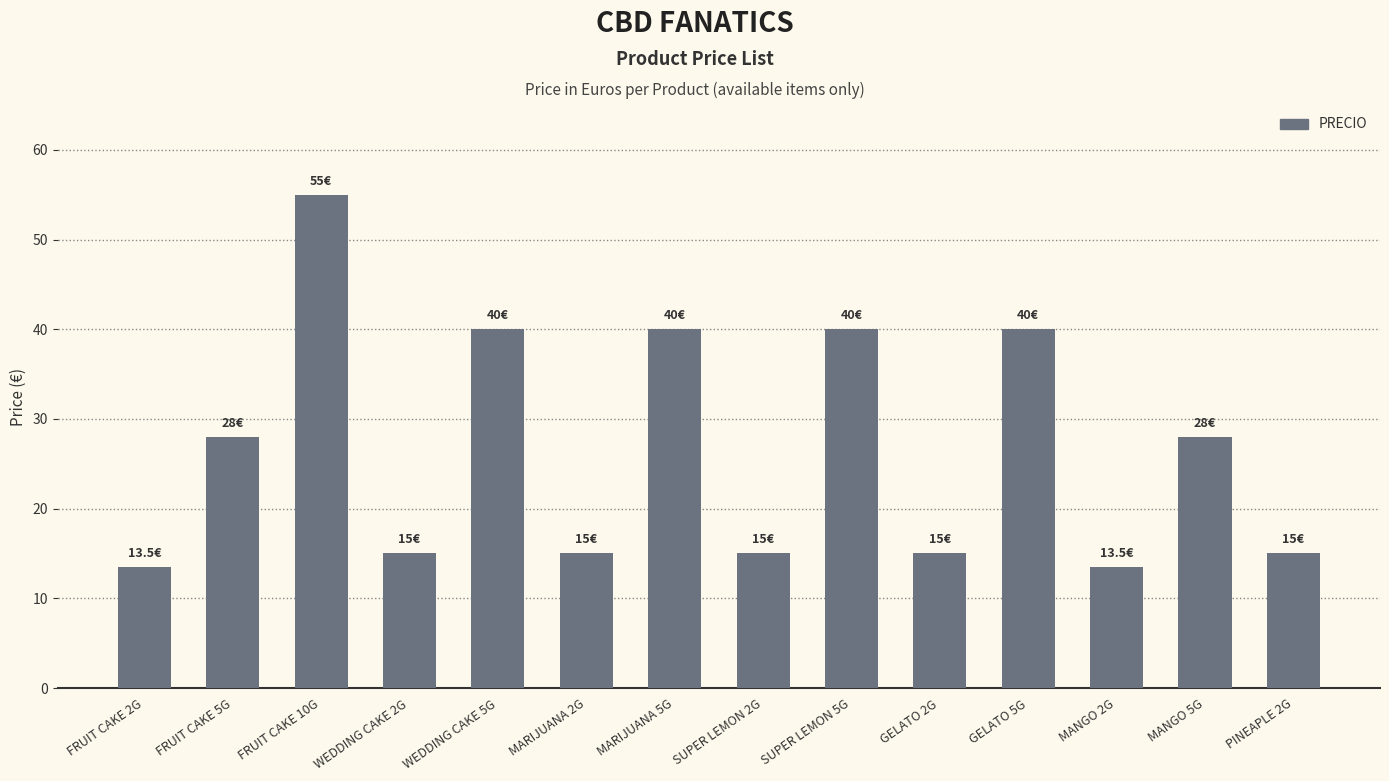

What is the difference between the maximum and second lowest values?

41.5